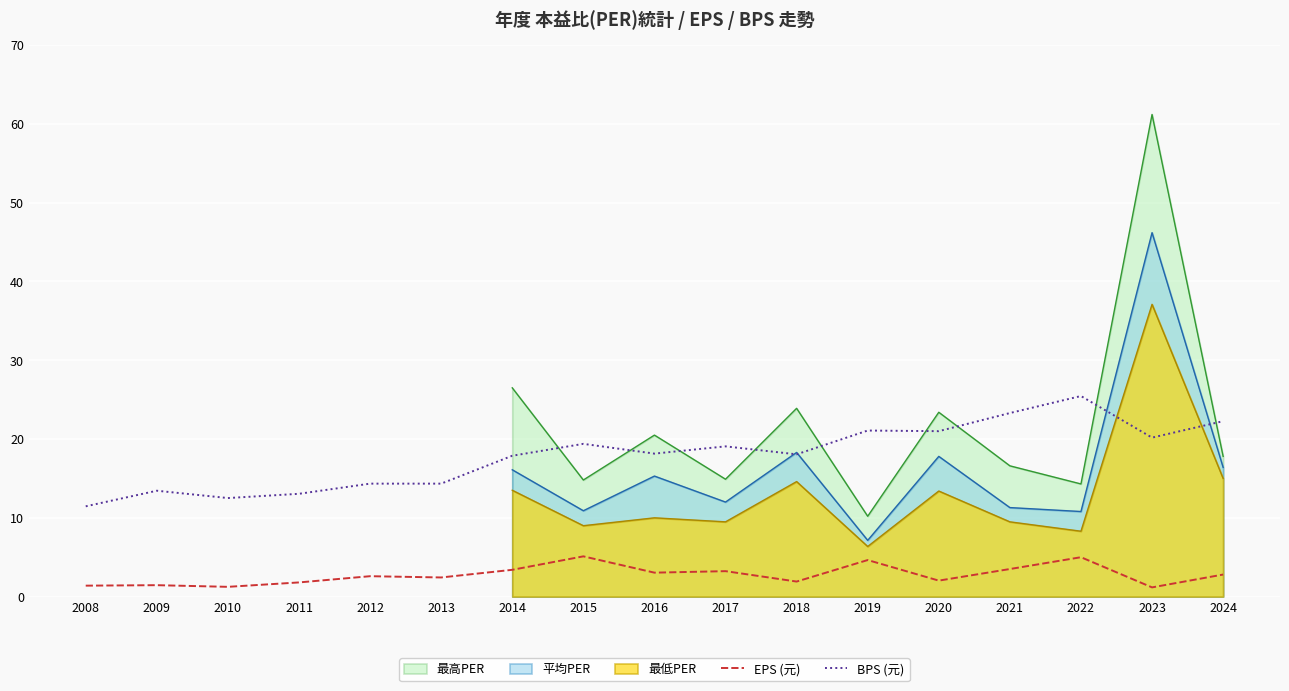

The value of EPS (元) at 2017 is 0.7. True or false?

False